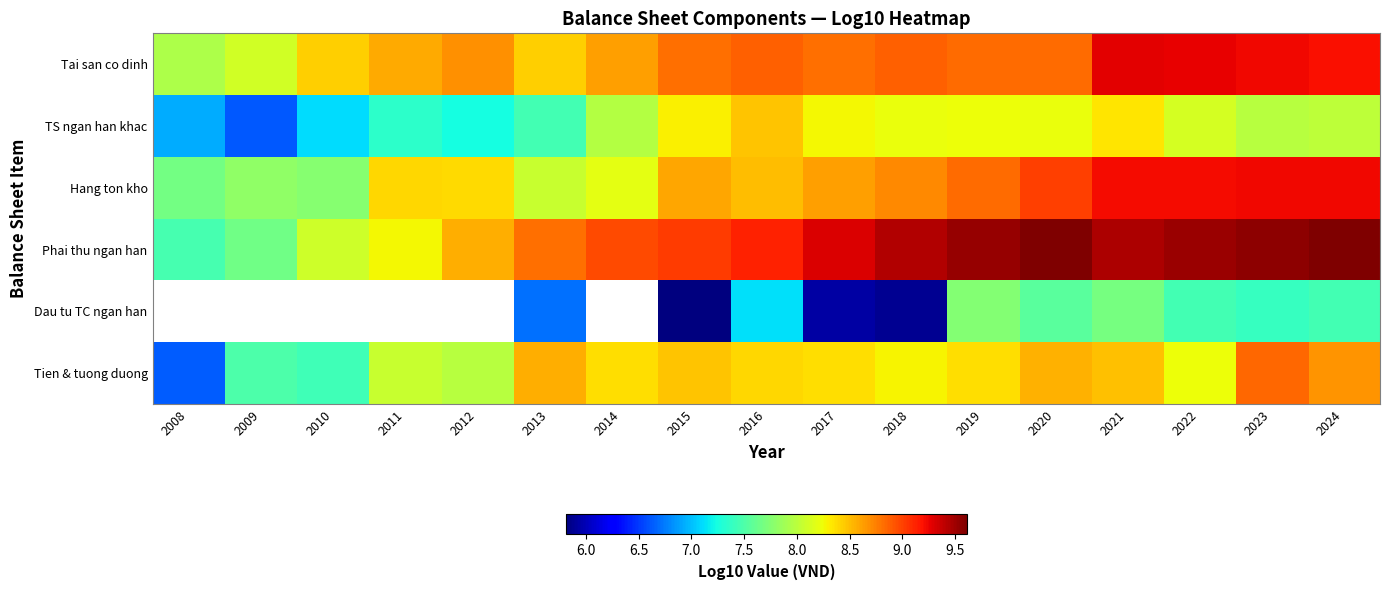

How many data points does each series have?

17